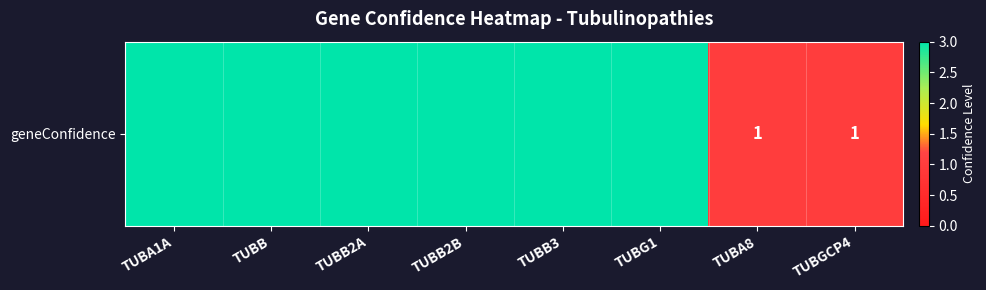

What is the approximate value at TUBB?

3